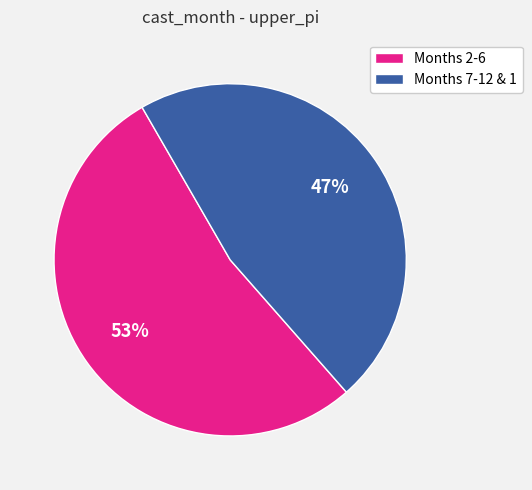

True or false: Months 2-6 accounts for 46% of the total.

False